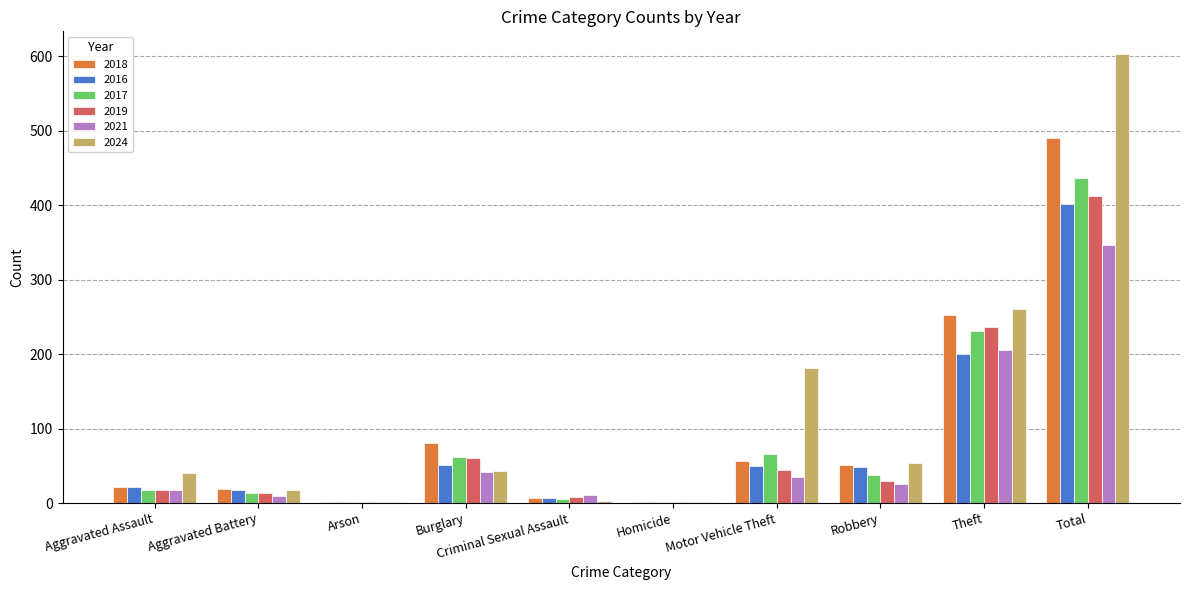

Is it true that 2024 equals 1082 at Total?

False